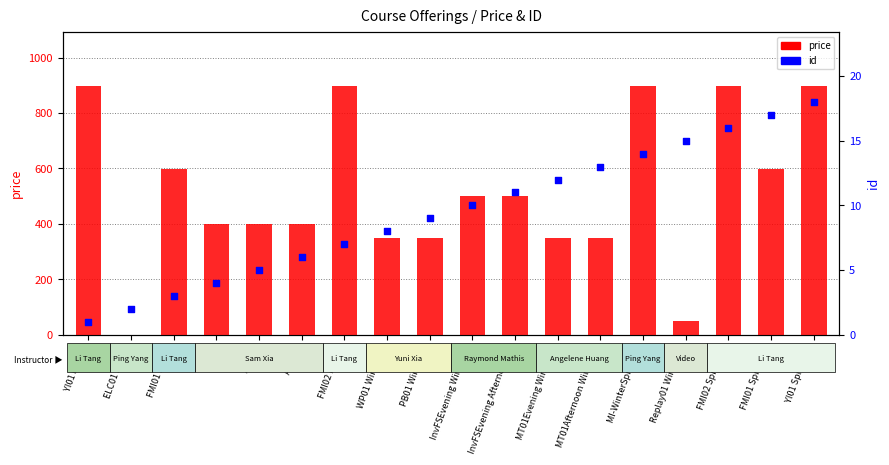

Which series contains the lowest Y value?

price